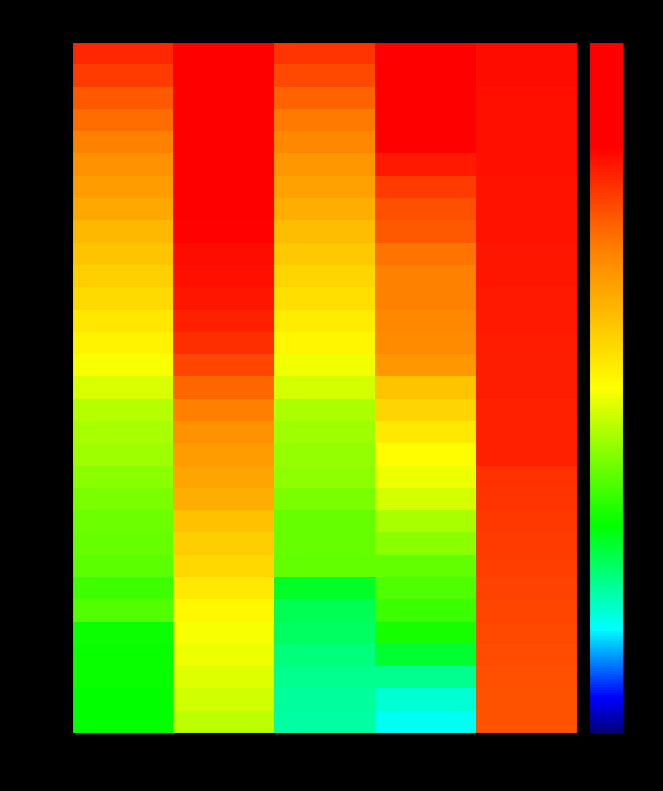

How many data points does each series have?

5